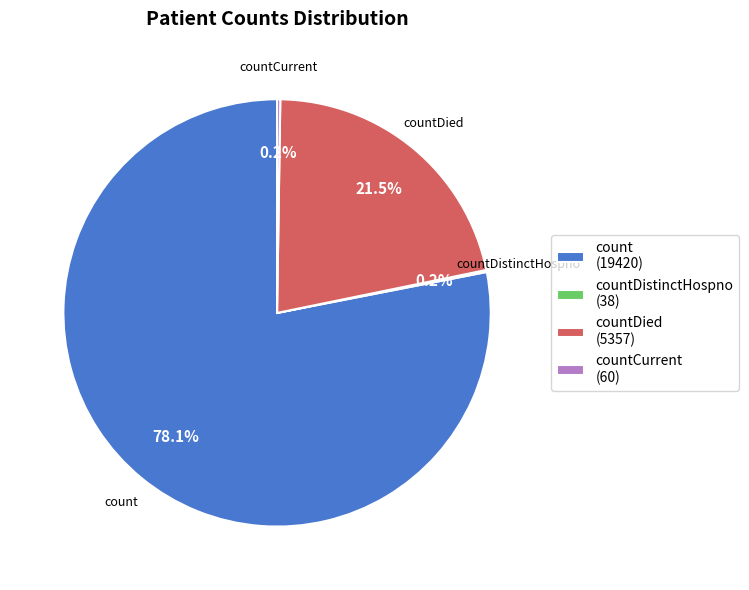

Is count (19420) the majority of the pie?

Yes